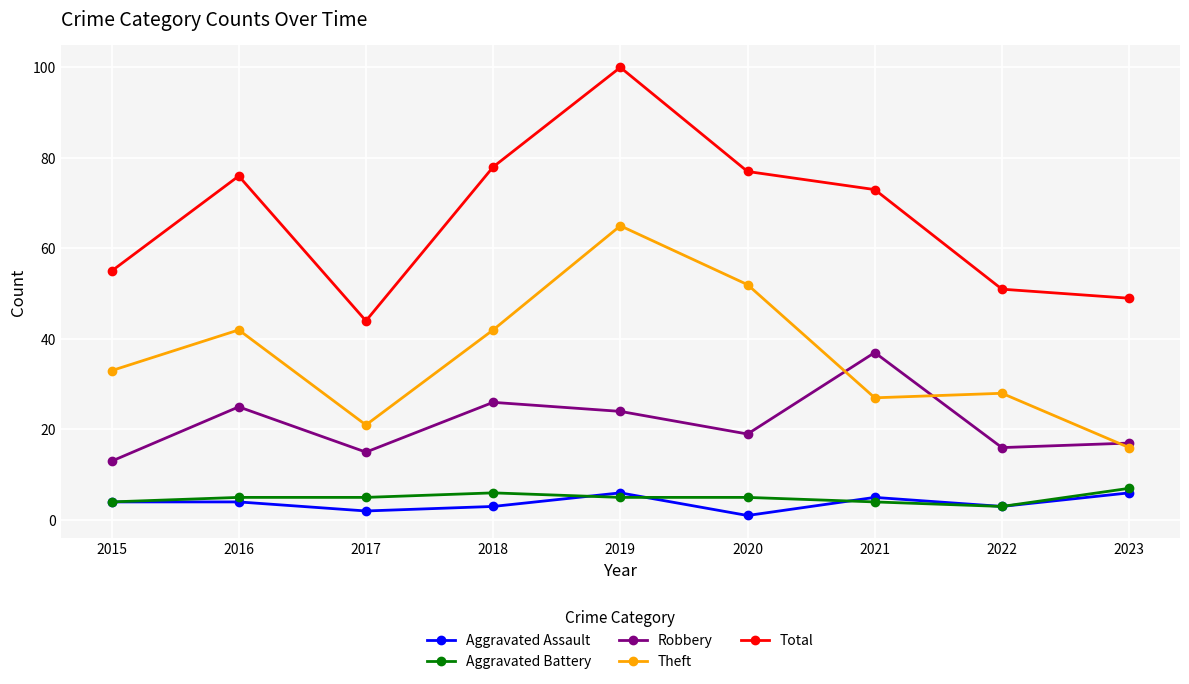

What is the smallest value displayed?

1